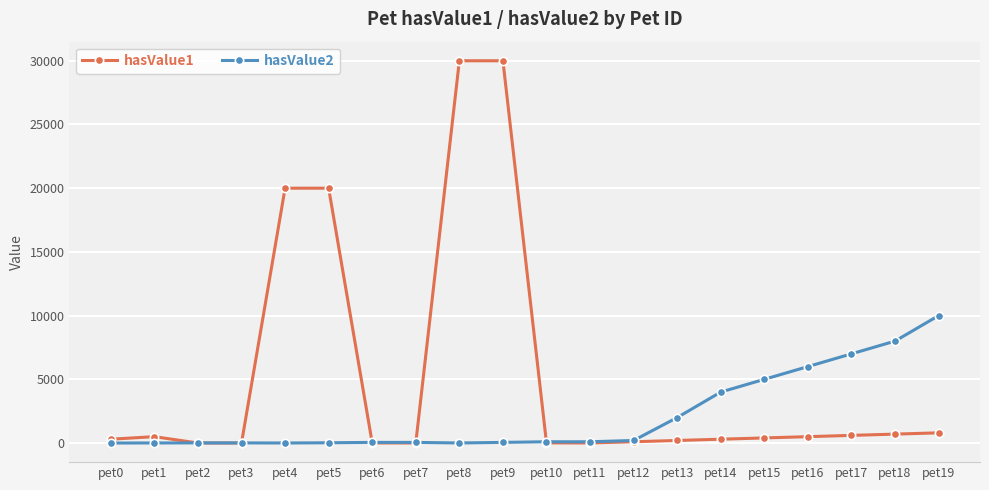

Rank the series by their maximum value, from highest to lowest.

hasValue1, hasValue2